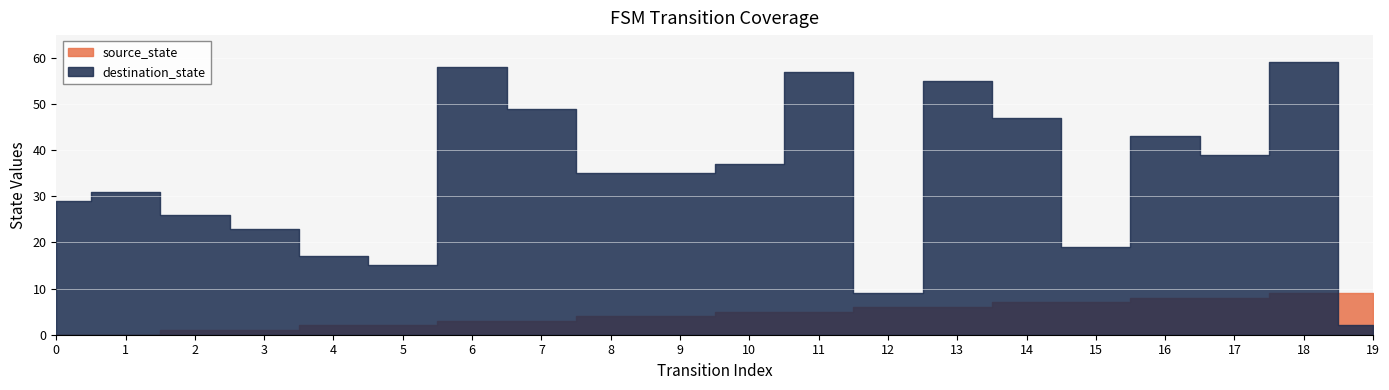

Which series has the widest spread of values?

destination_state